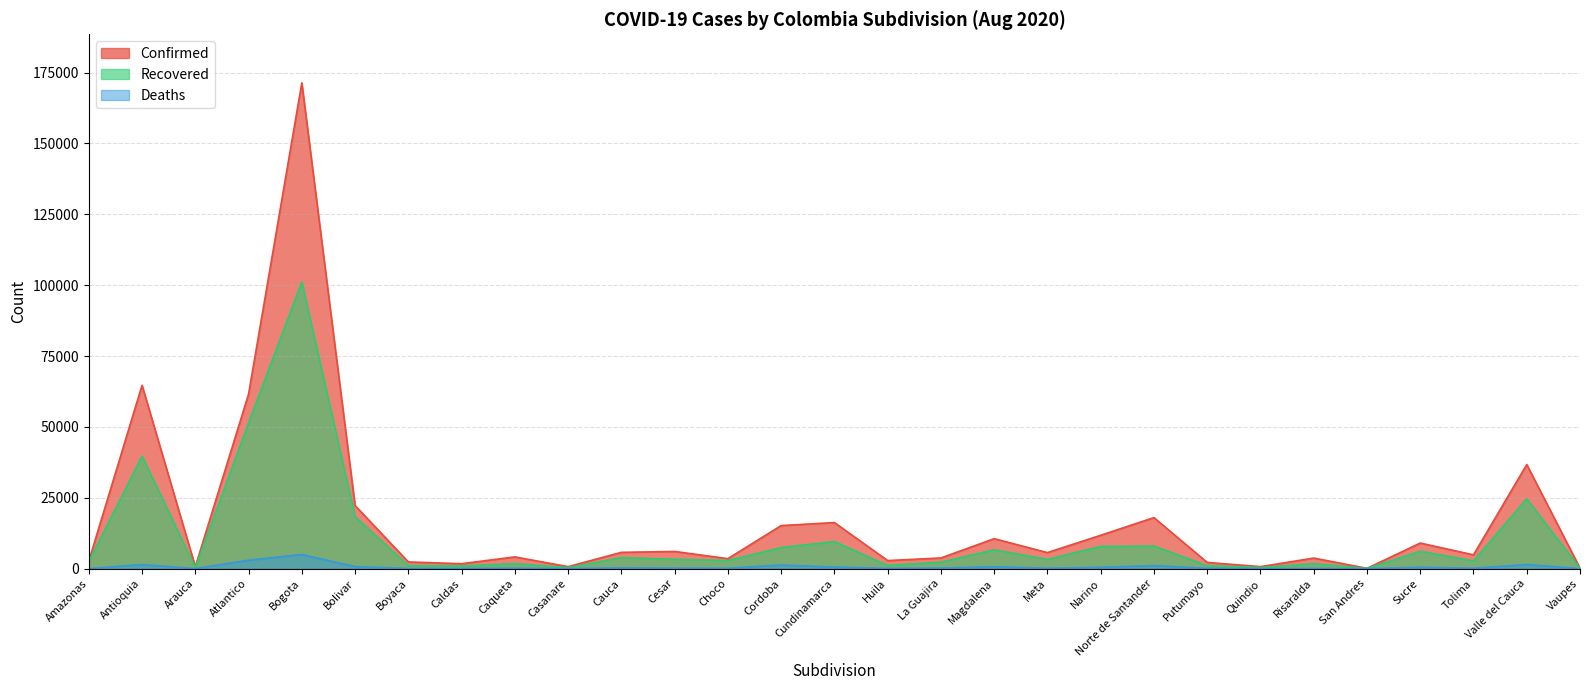

At which category is the sum across all series the highest?

Bogota